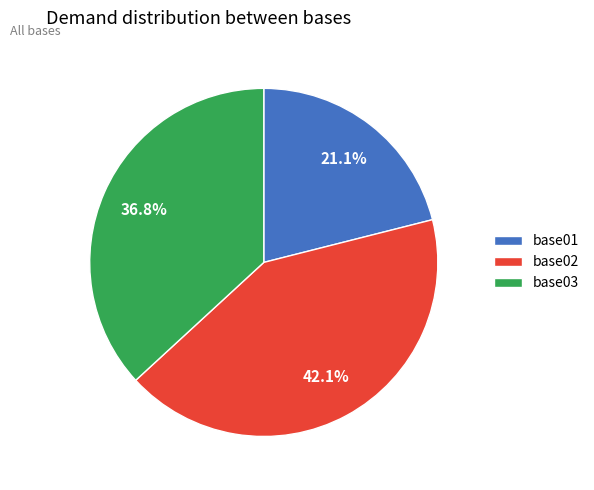

What is the largest slice in the pie chart?

base02